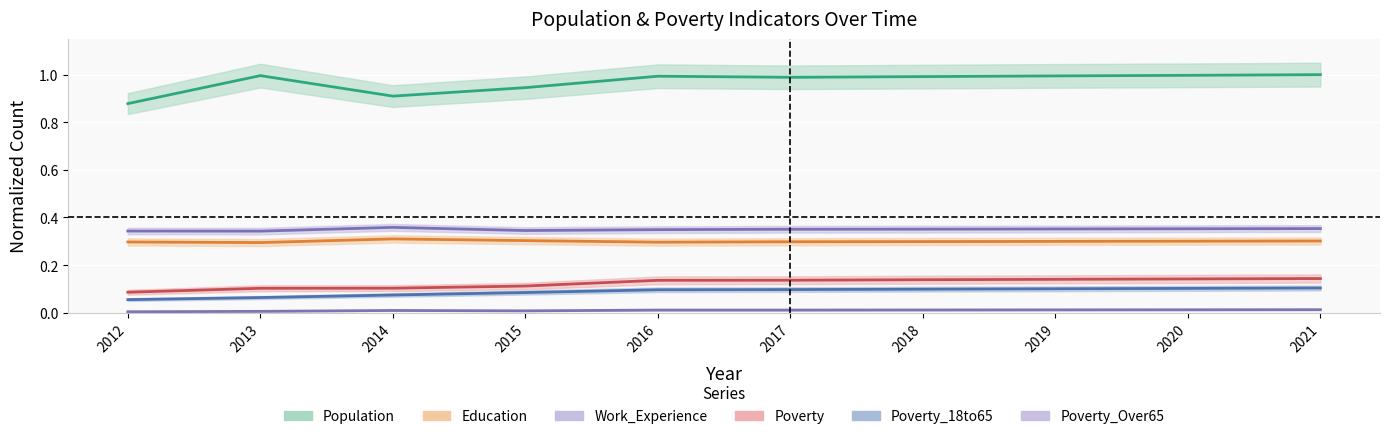

True or false: Poverty_18to65 has more than 1 interior local peaks.

False